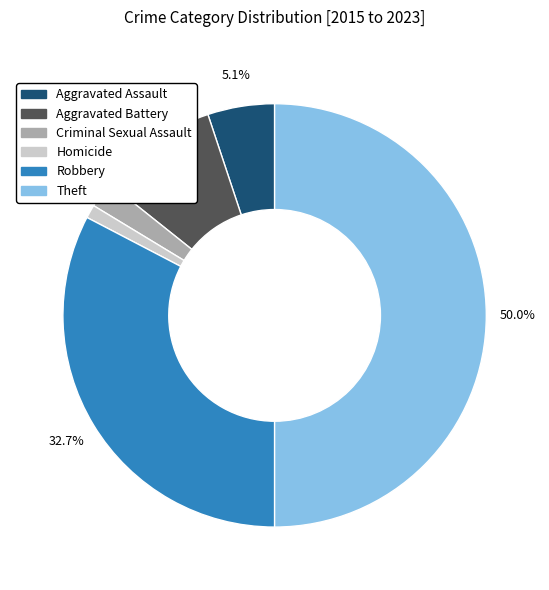

Is there a majority slice in this chart?

Yes